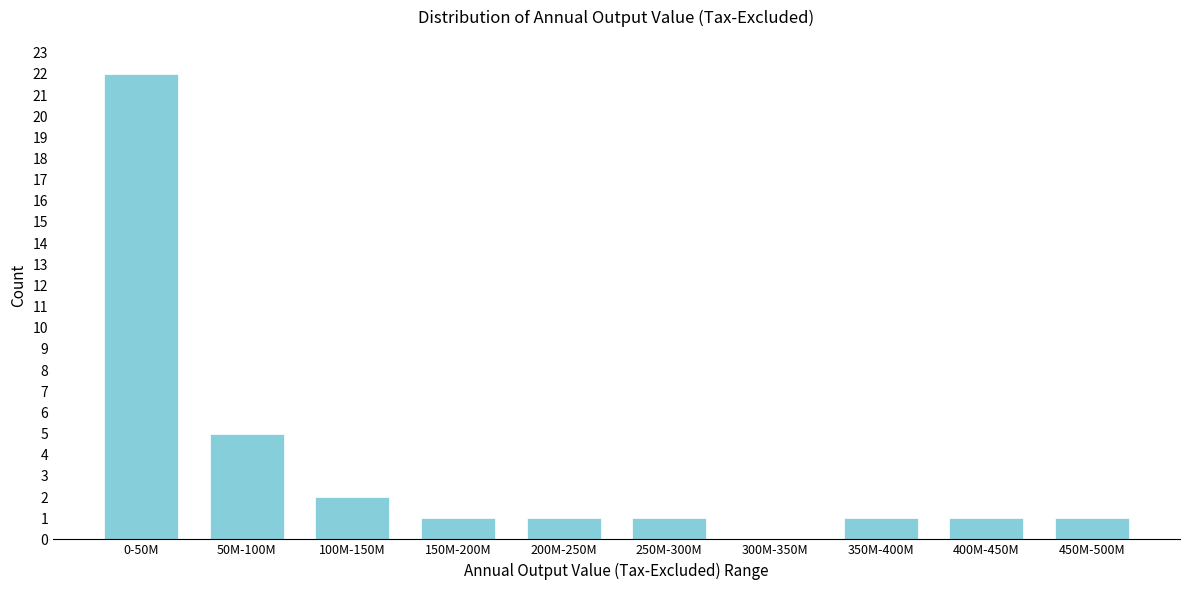

Reading left to right, extract all data points from this chart.

0-50M=22	50M-100M=5	100M-150M=2	150M-200M=1	200M-250M=1	250M-300M=1	300M-350M=0	350M-400M=1	400M-450M=1	450M-500M=1